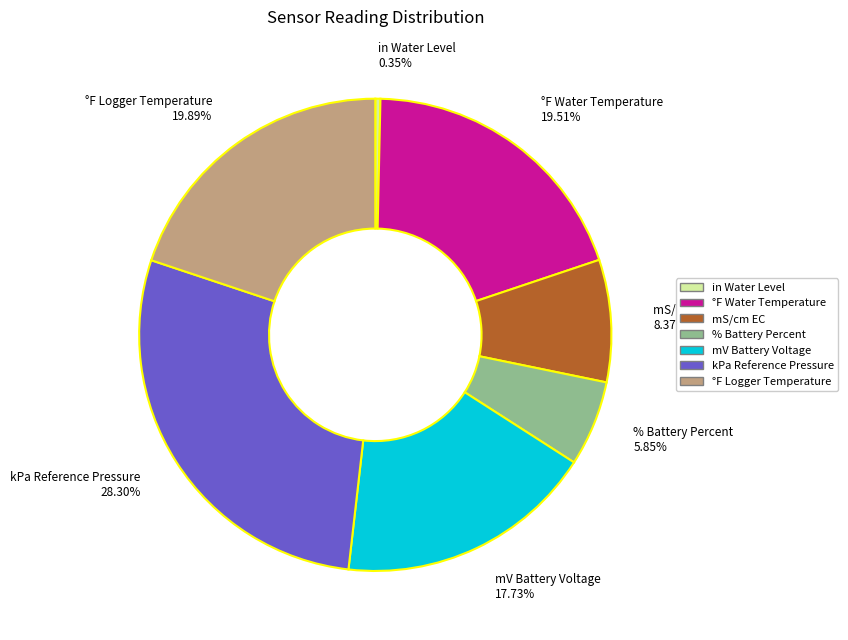

To the nearest percent, what is the average slice percentage?

14%